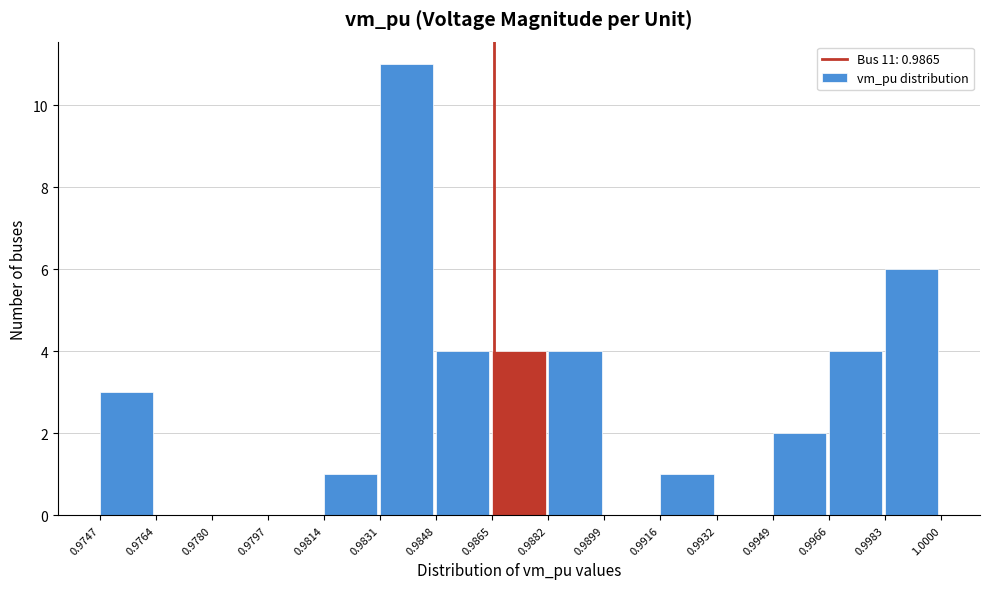

Which range on the x-axis has the tallest bar?

0.9831 to 0.9848